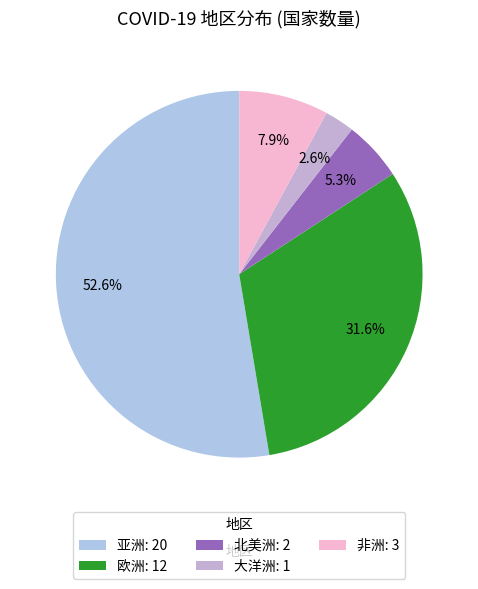

To the nearest percent, what is the combined percentage of 北美洲 and 亚洲?

58%